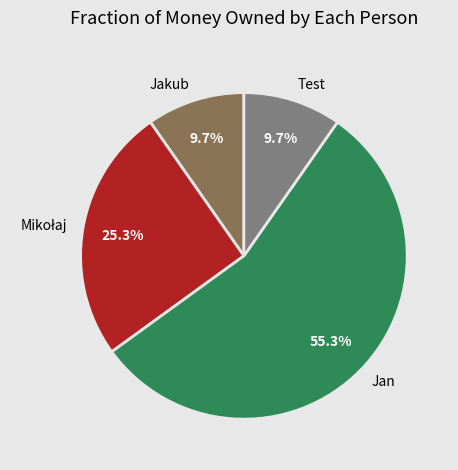

How many slices are in this pie chart?

4